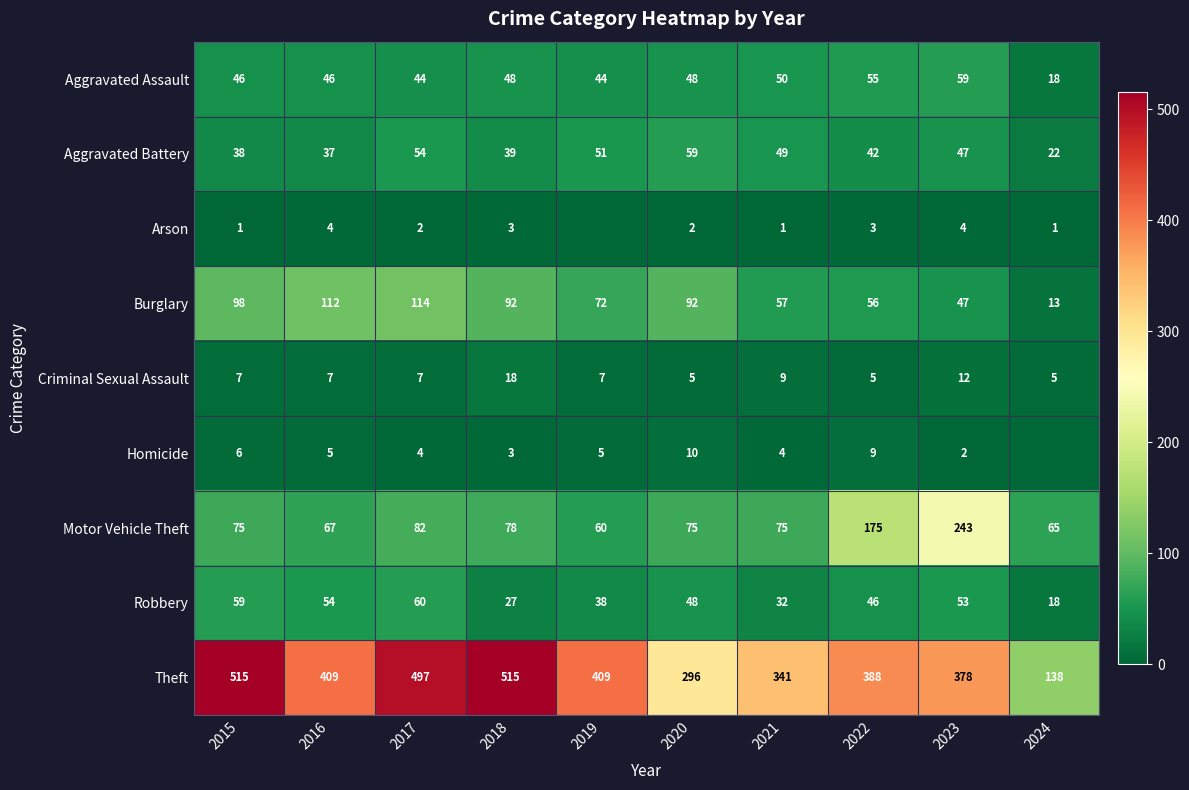

How many values in the Criminal Sexual Assault series are below 7?

3